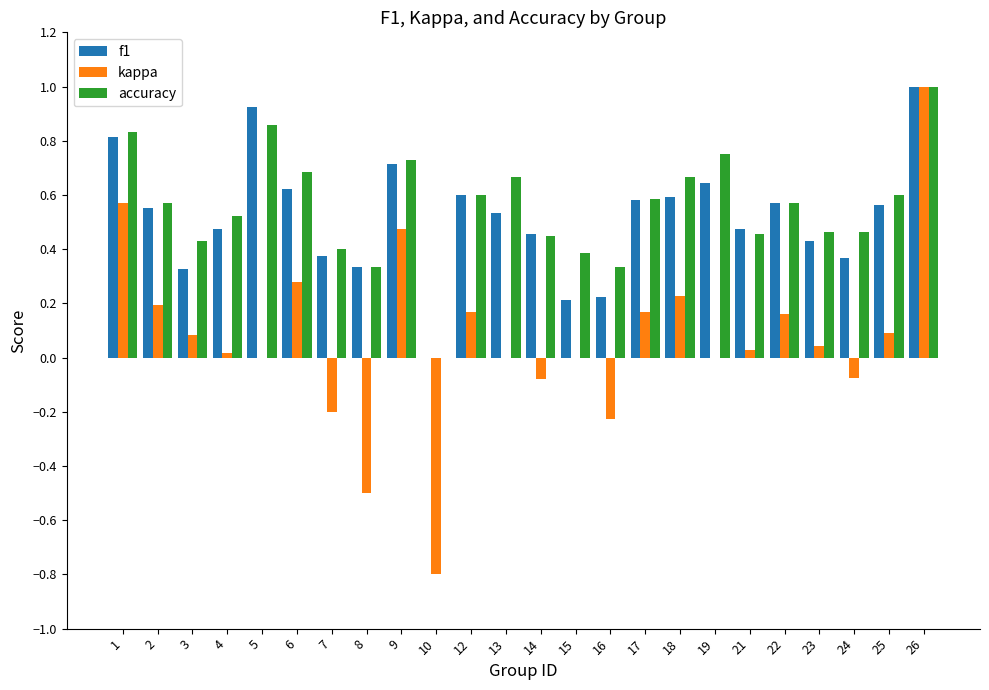

Between 9 and 10, which series saw the biggest shift?

kappa